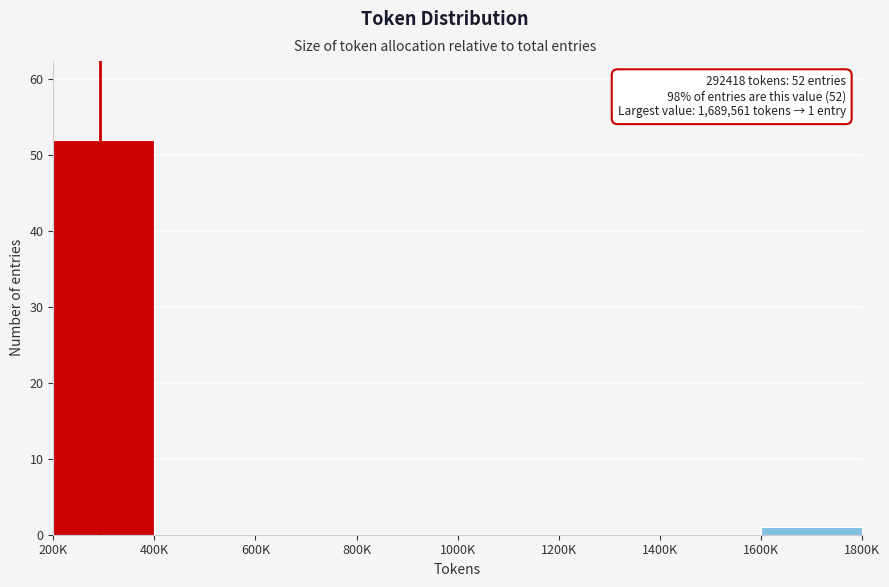

Reading left to right, extract all data points from this chart.

200K=52	400K=0	600K=0	800K=0	1000K=0	1200K=0	1400K=0	1600K=1